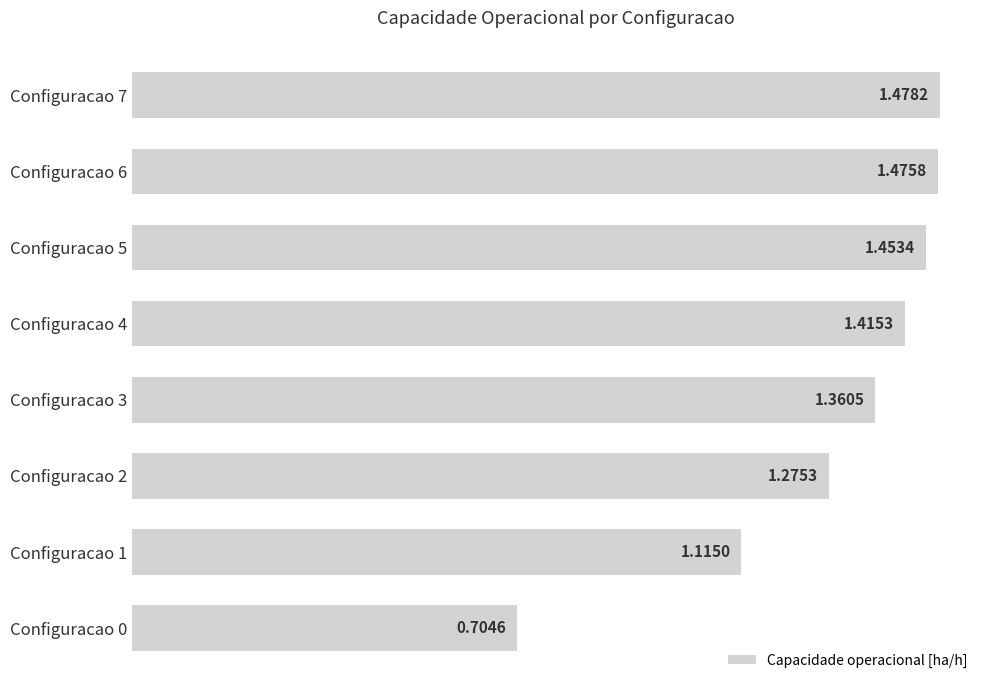

What is the difference between the second highest and minimum values?

0.8